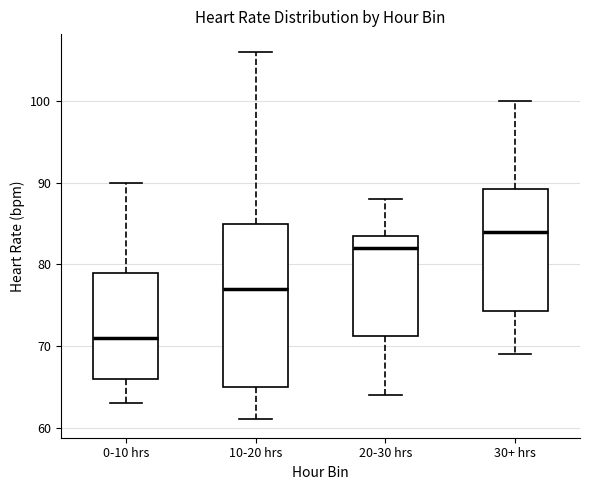

Comparing the boxes themselves (not the whiskers), which one is the tallest?

10-20 hrs